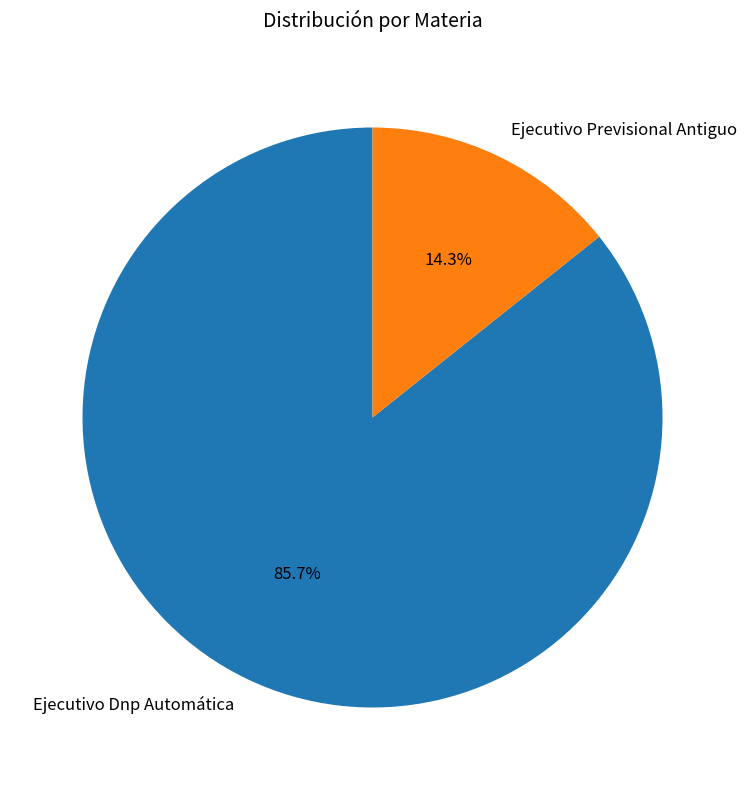

What percentage is the Ejecutivo Previsional Antiguo slice, to the nearest percent?

14%